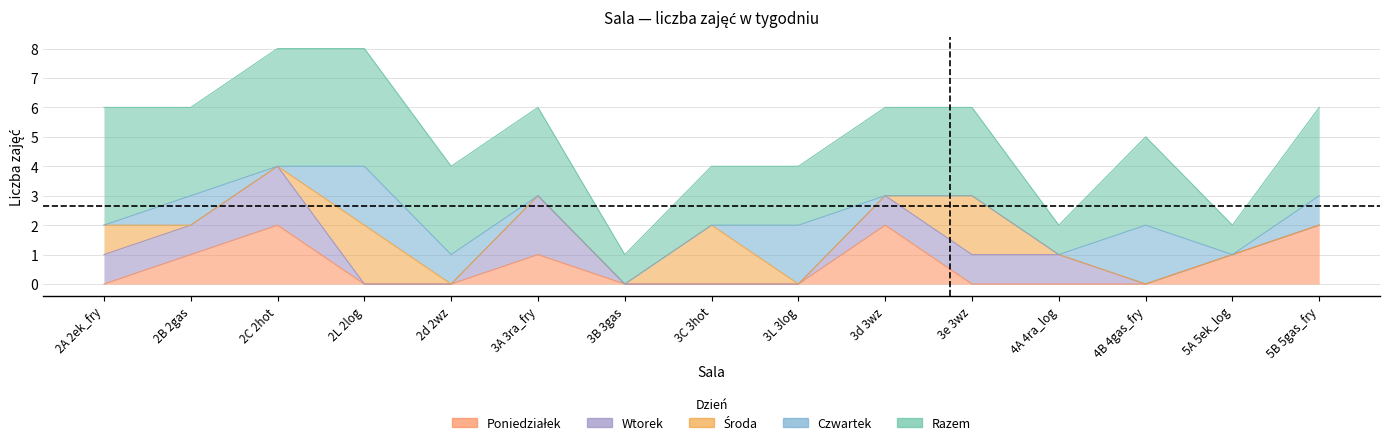

Reading left to right, what are all the values shown in this chart?

Razem: 2A 2ek_fry=4	2B 2gas=3	2C 2hot=4	2L 2log=4	2d 2wz=3	3A 3ra_fry=3	3B 3gas=1	3C 3hot=2	3L 3log=2	3d 3wz=3	3e 3wz=3	4A 4ra_log=1	4B 4gas_fry=3	5A 5ek_log=1	5B 5gas_fry=3
Poniedziałek: 2A 2ek_fry=0	2B 2gas=1	2C 2hot=2	2L 2log=0	2d 2wz=0	3A 3ra_fry=1	3B 3gas=0	3C 3hot=0	3L 3log=0	3d 3wz=2	3e 3wz=0	4A 4ra_log=0	4B 4gas_fry=0	5A 5ek_log=1	5B 5gas_fry=2
Wtorek: 2A 2ek_fry=1	2B 2gas=1	2C 2hot=2	2L 2log=0	2d 2wz=0	3A 3ra_fry=2	3B 3gas=0	3C 3hot=0	3L 3log=0	3d 3wz=1	3e 3wz=1	4A 4ra_log=1	4B 4gas_fry=0	5A 5ek_log=0	5B 5gas_fry=0
Środa: 2A 2ek_fry=1	2B 2gas=0	2C 2hot=0	2L 2log=2	2d 2wz=0	3A 3ra_fry=0	3B 3gas=0	3C 3hot=2	3L 3log=0	3d 3wz=0	3e 3wz=2	4A 4ra_log=0	4B 4gas_fry=0	5A 5ek_log=0	5B 5gas_fry=0
Czwartek: 2A 2ek_fry=0	2B 2gas=1	2C 2hot=0	2L 2log=2	2d 2wz=1	3A 3ra_fry=0	3B 3gas=0	3C 3hot=0	3L 3log=2	3d 3wz=0	3e 3wz=0	4A 4ra_log=0	4B 4gas_fry=2	5A 5ek_log=0	5B 5gas_fry=1